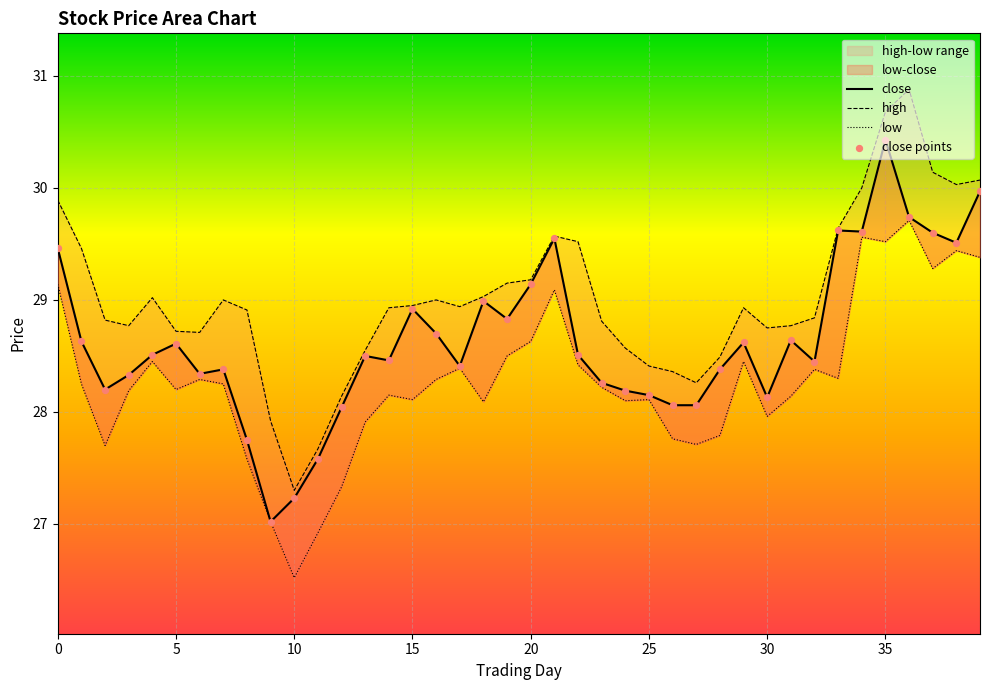

Which series has the widest spread of Y values?

high